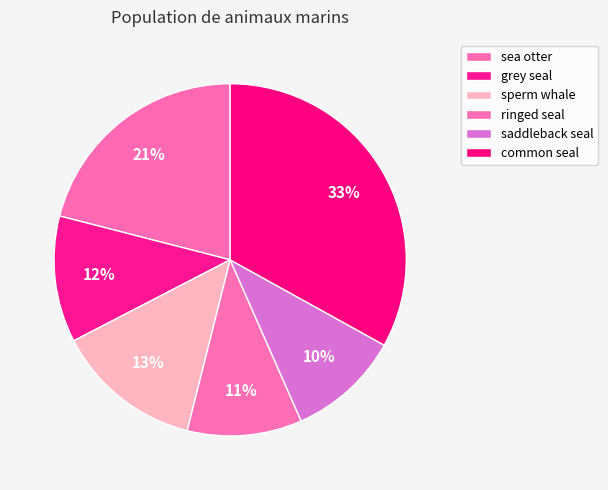

Count the number of slices in the pie.

6